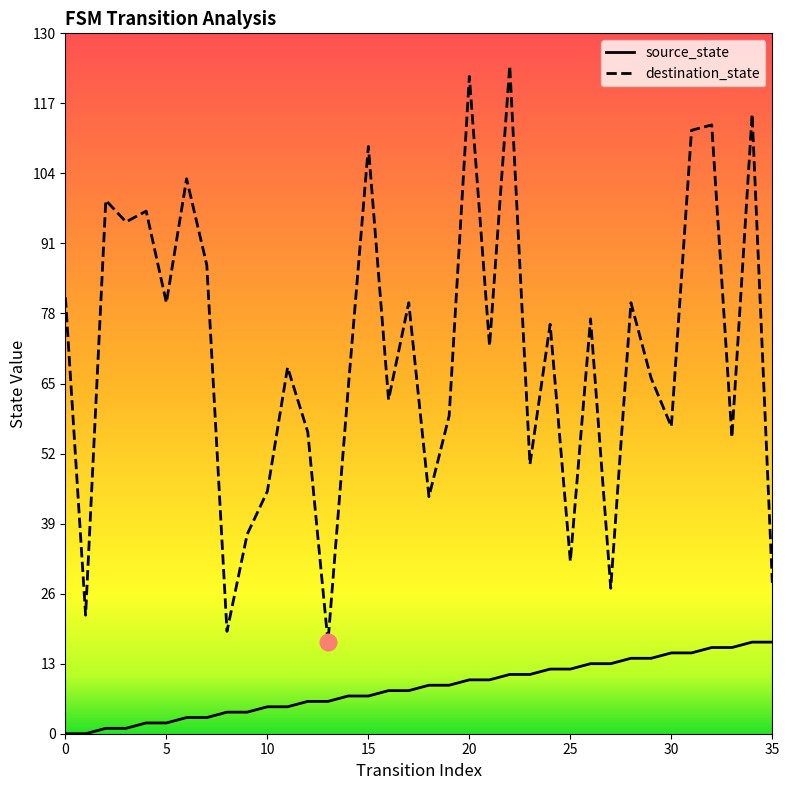

What is the difference between the maximum and minimum values in the destination_state series?

107